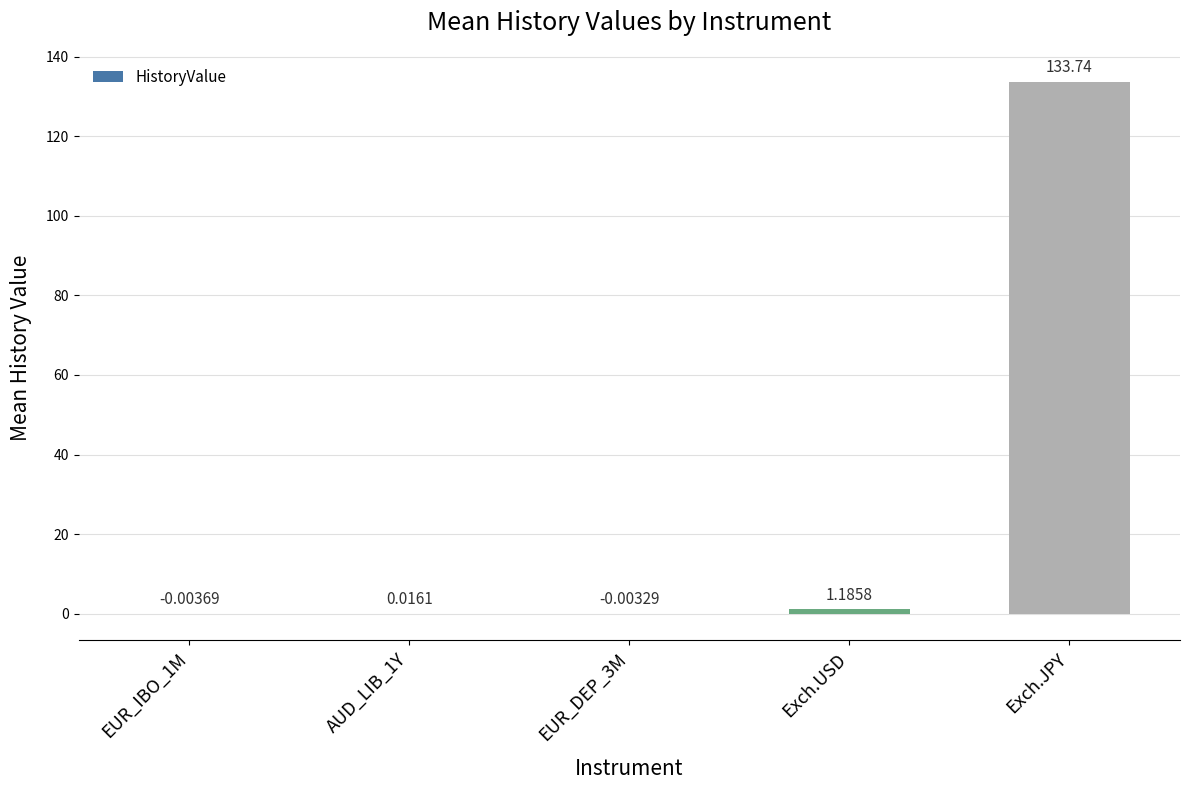

What is the greatest value displayed?

133.7